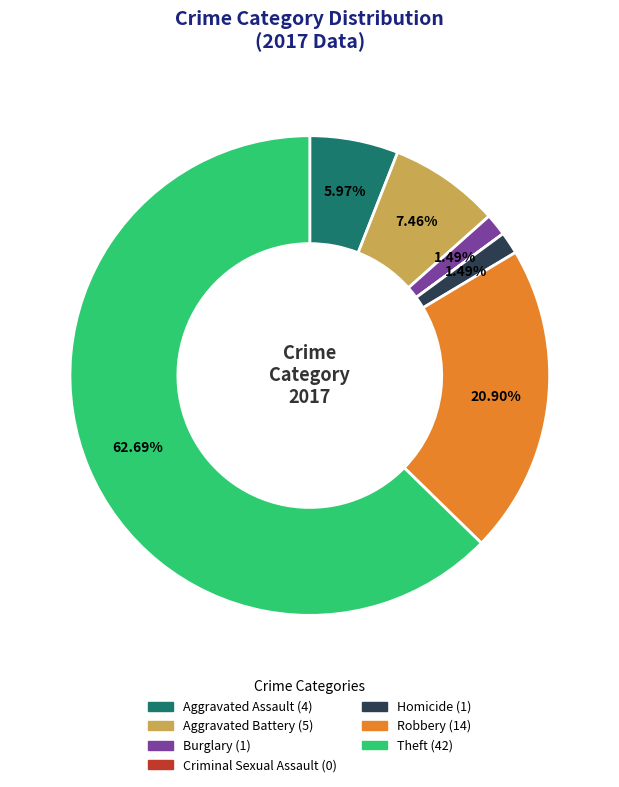

Is there any slice that represents more than half of the pie?

Yes